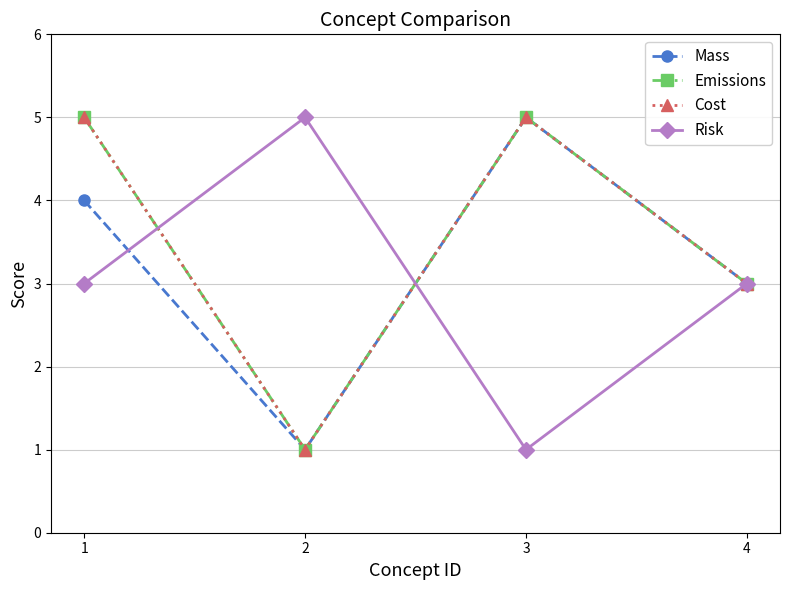

Is this an area chart (filled region under the line)?

No